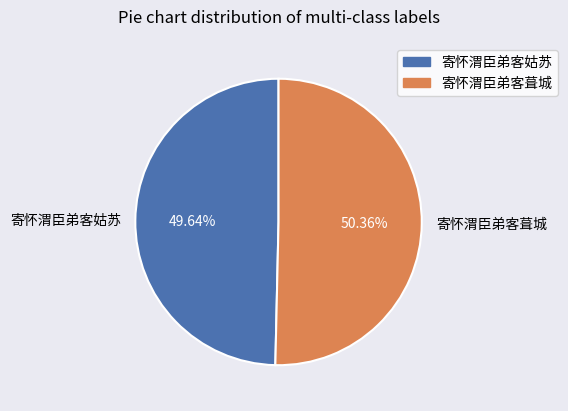

Do 寄怀渭臣弟客葺城 and 寄怀渭臣弟客姑苏 together represent more than half of the pie?

Yes